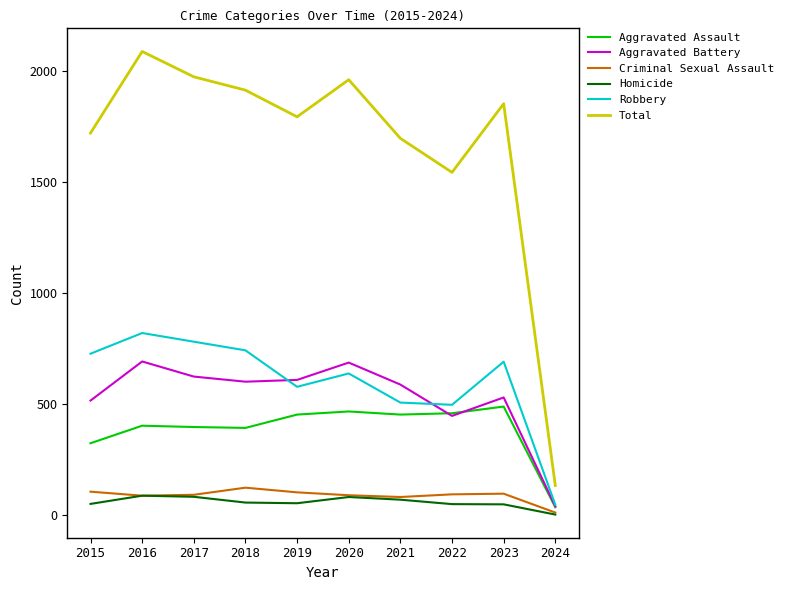

What is the difference between the highest and lowest values at 2021?

1626